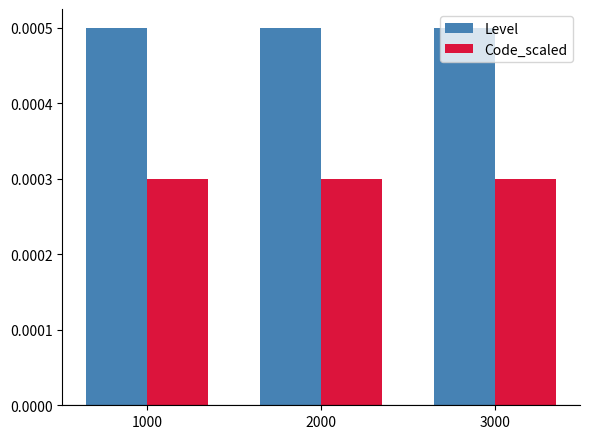

List the series in order of their peak value, highest first.

Level, Code_scaled